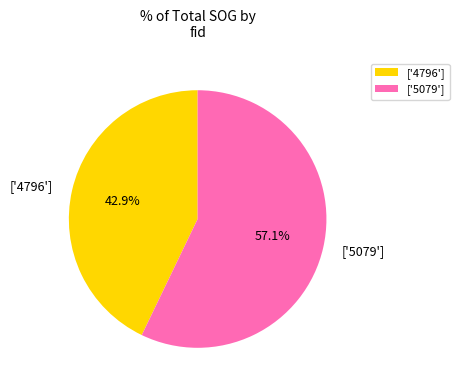

Combined, do ['5079'] and ['4796'] account for over 50%?

Yes